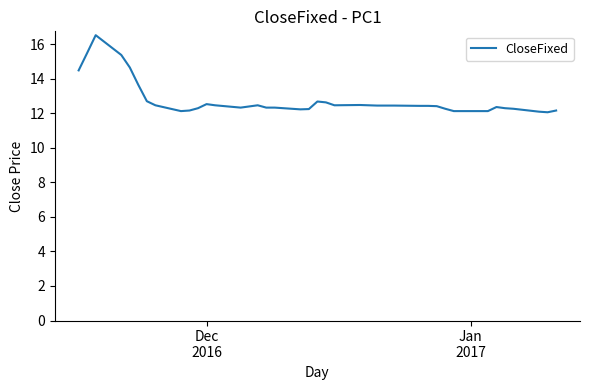

What is the greatest value displayed?

16.5